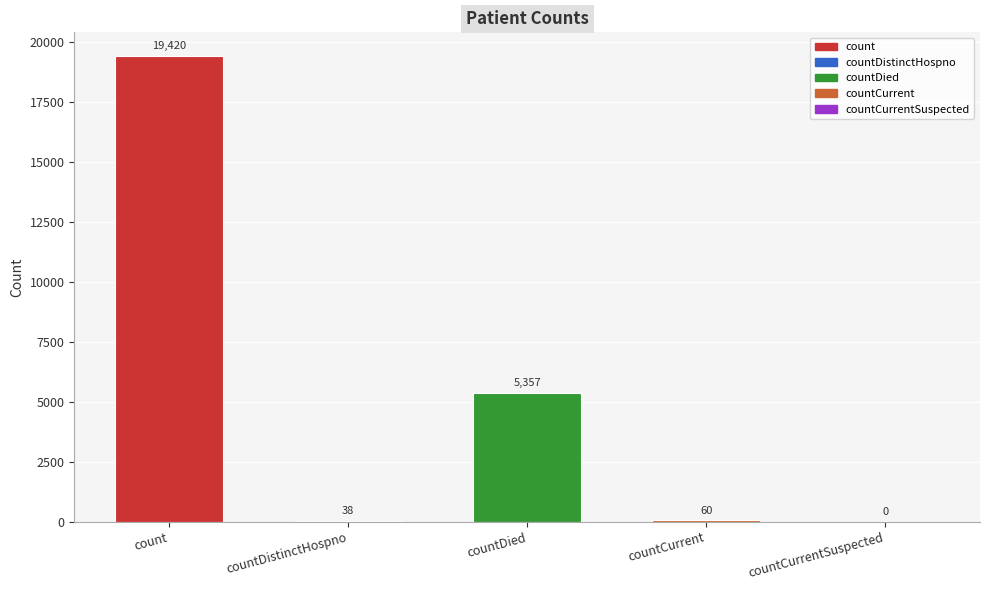

Reading left to right, list all the values displayed in this chart.

19420	38	5357	60	0